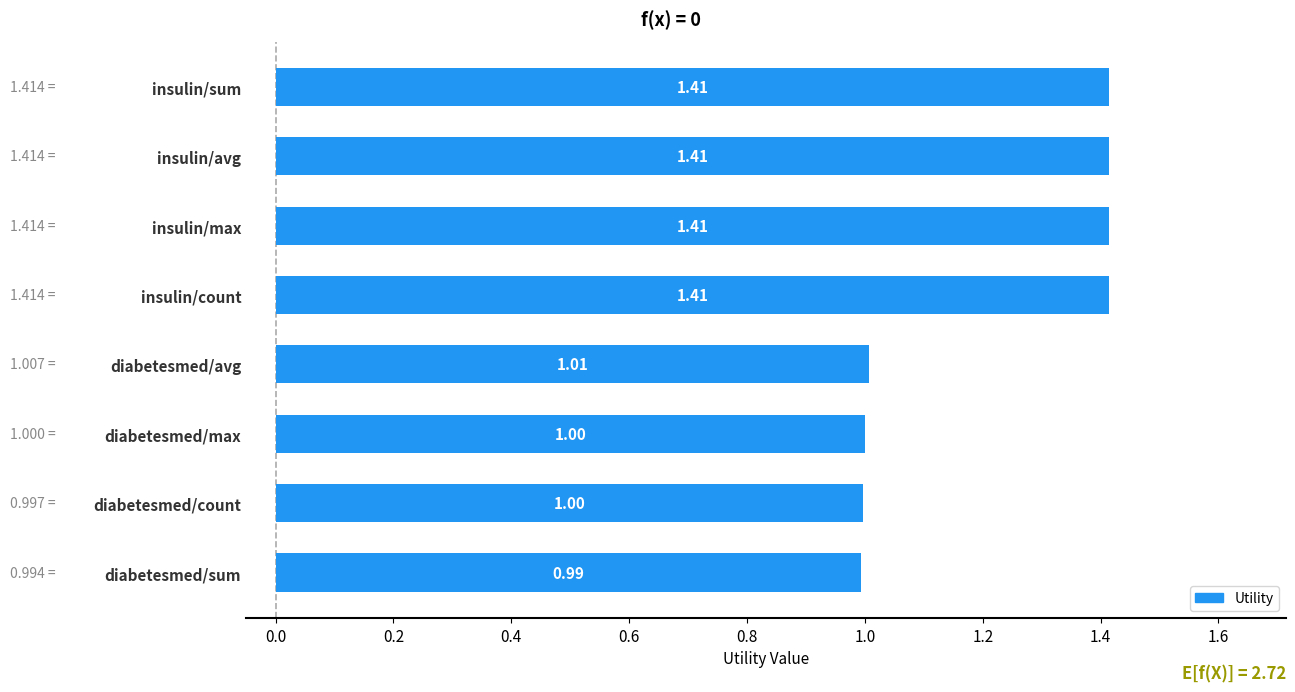

What is the label of the 8th bar from the bottom?

insulin/sum